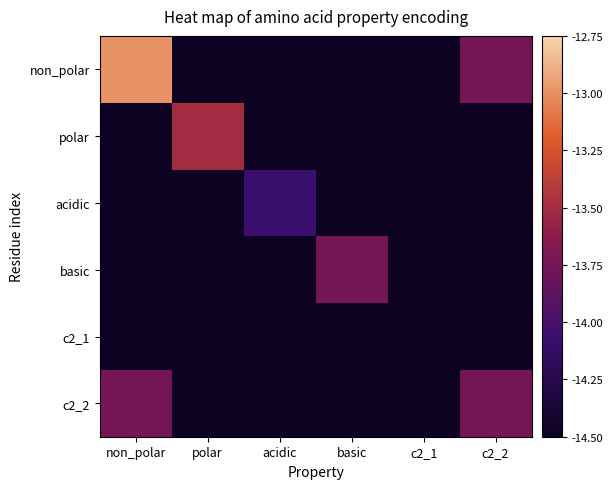

Which category has the lowest value across all series?

polar